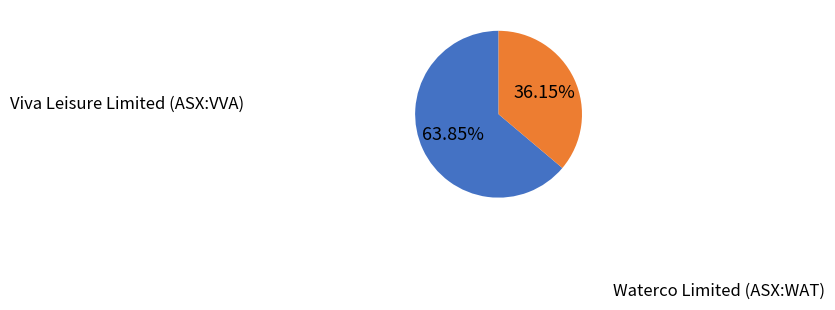

Rank the categories by value from highest to lowest.

Viva Leisure Limited (ASX:VVA), Waterco Limited (ASX:WAT)